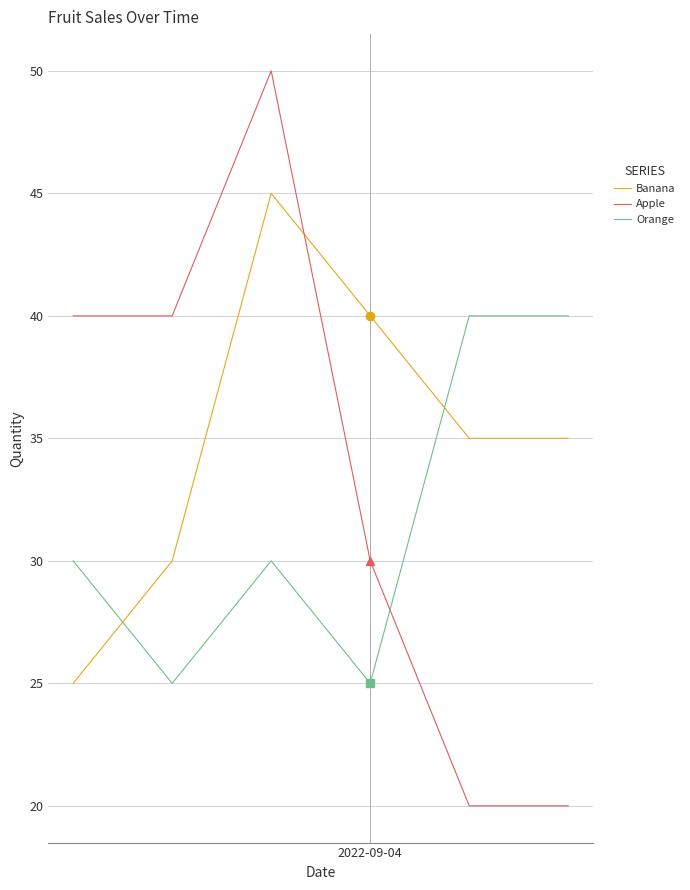

What is the difference between the maximum and second lowest values in the Orange series?

15